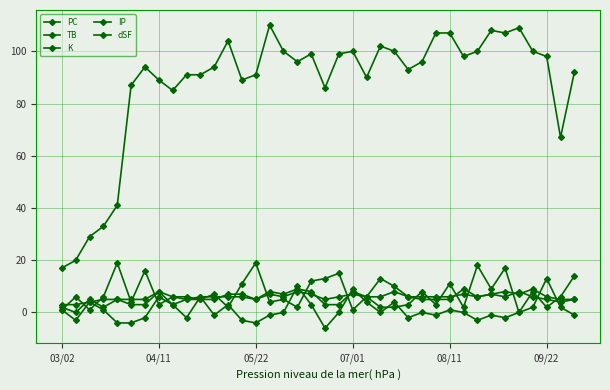

How many lines are shown in the chart?

5